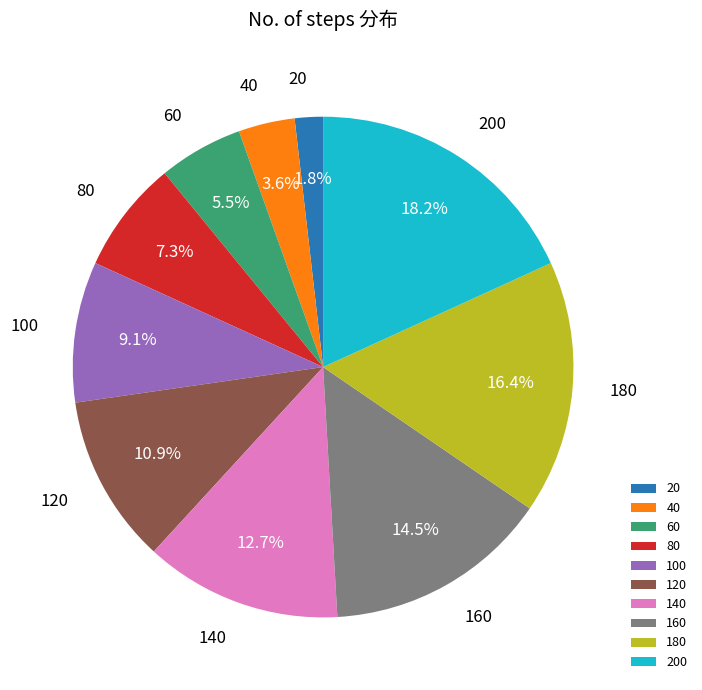

Which has a higher value, 120 or 20?

120